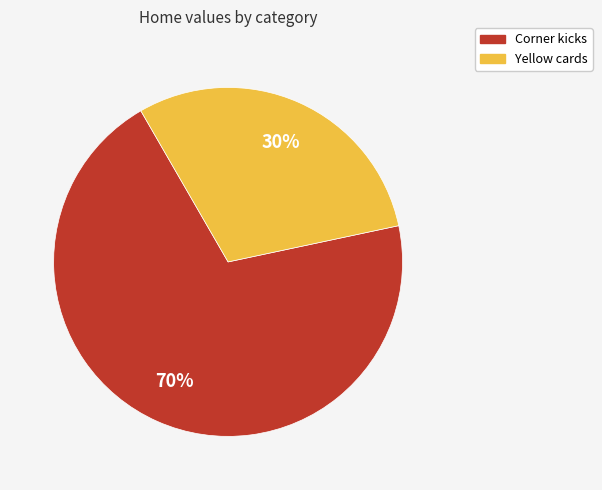

What is the ratio of the value at Corner kicks to the value at Yellow cards?

2.3